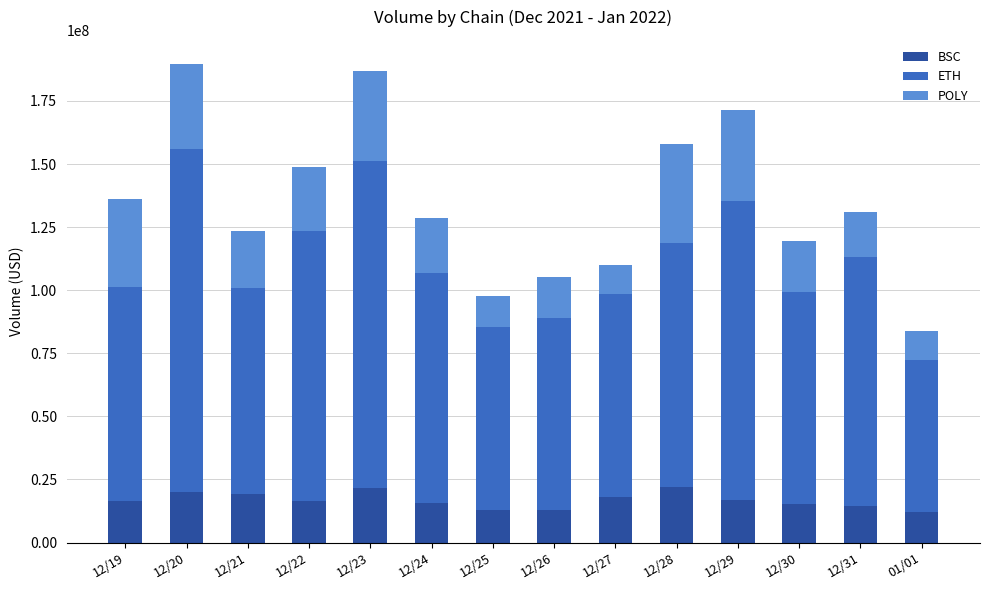

What is the maximum value for BSC?

22073668.0